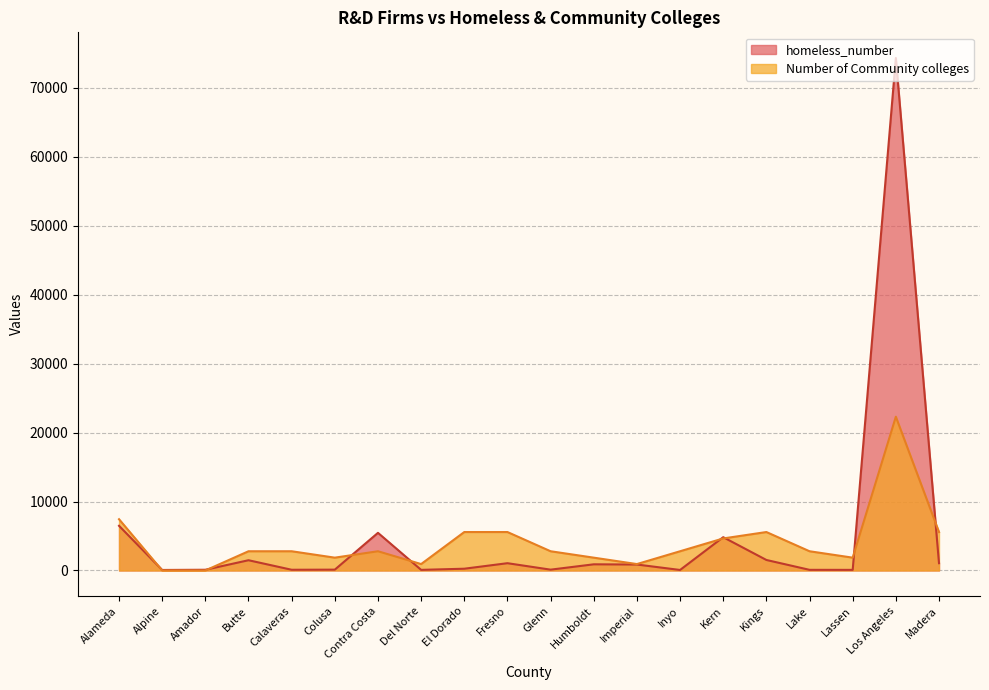

How many lines are shown in the chart?

2